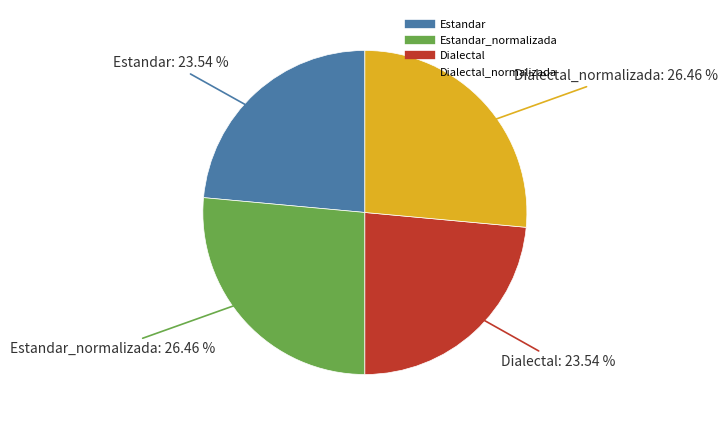

Is there any slice that represents more than half of the pie?

No